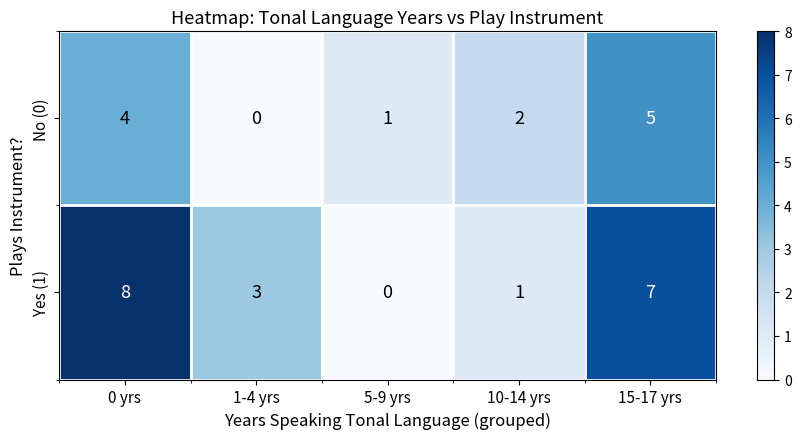

The value of No (0) at 0 yrs is 4. True or false?

True